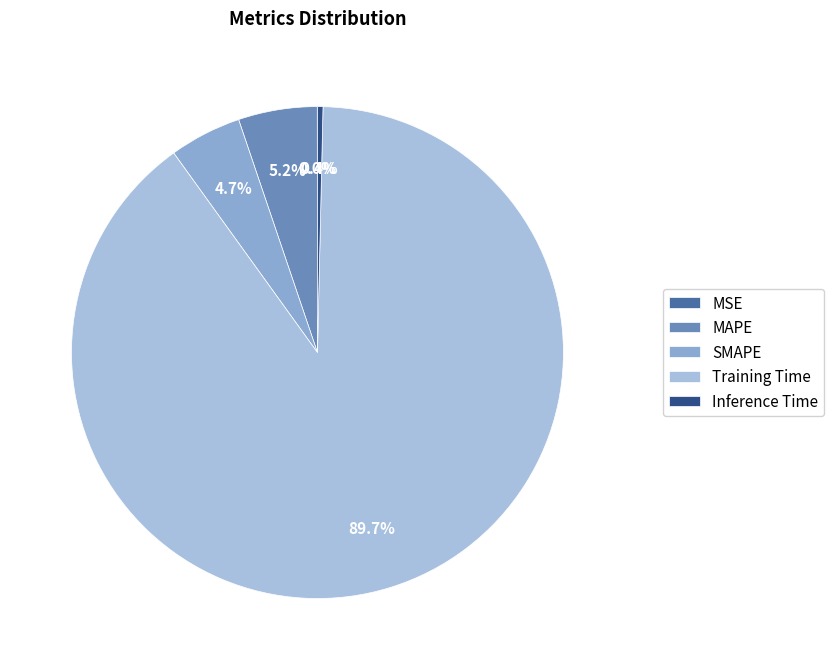

Combined, what portion of the pie is Training Time and Inference Time?

90.1%